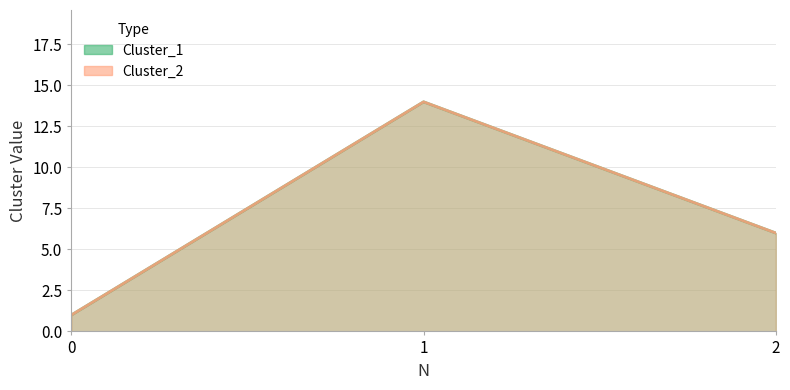

What is the value of the Cluster_2 point at the 1st from the left?

1